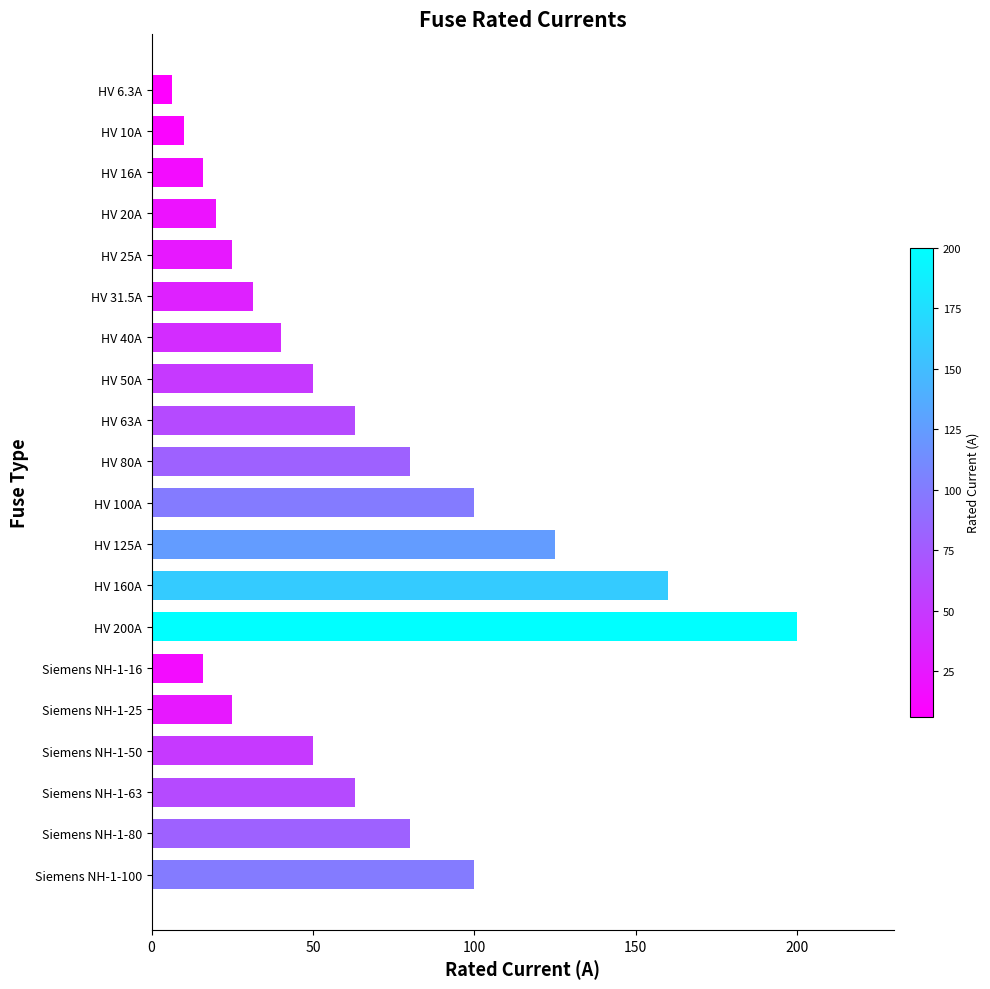

What is the minimum value shown in the chart?

6.3